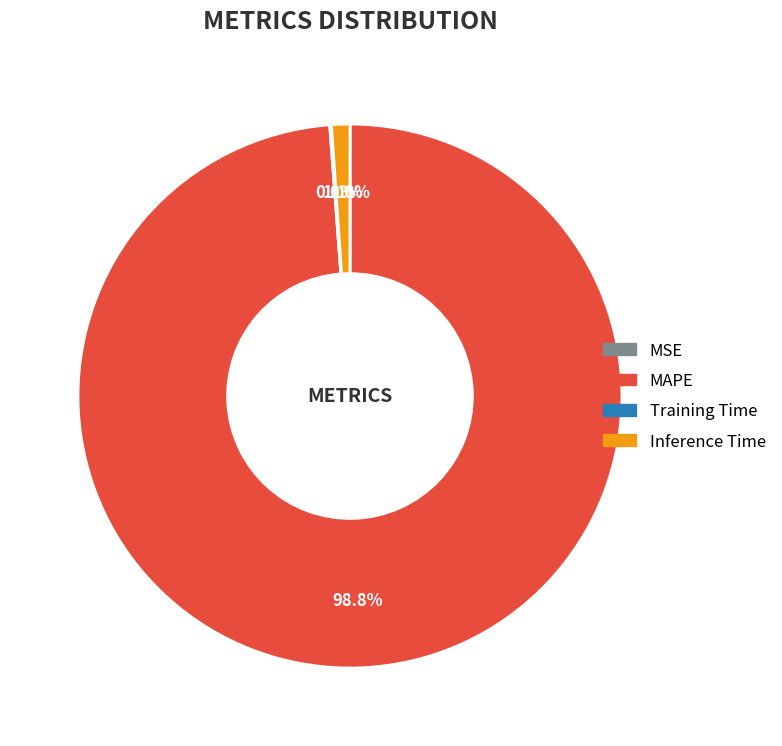

Is MAPE the majority of the pie?

Yes